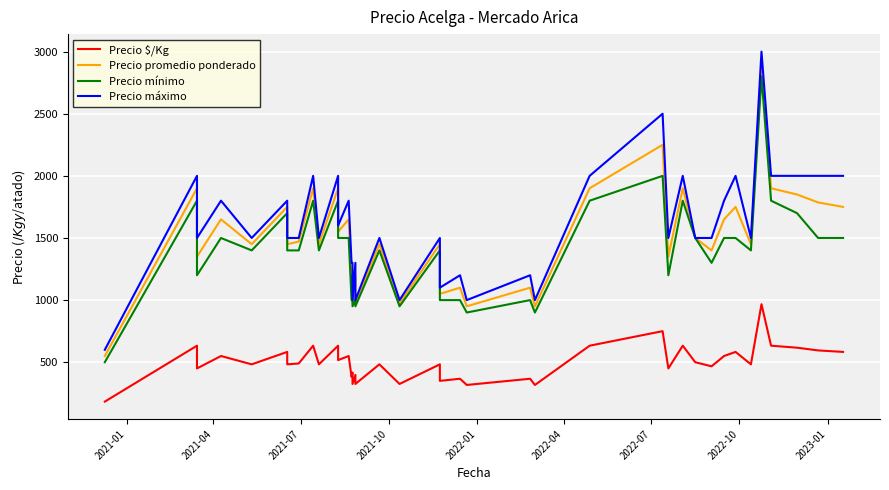

At which label does Precio máximo first exceed 1500?

2021-04